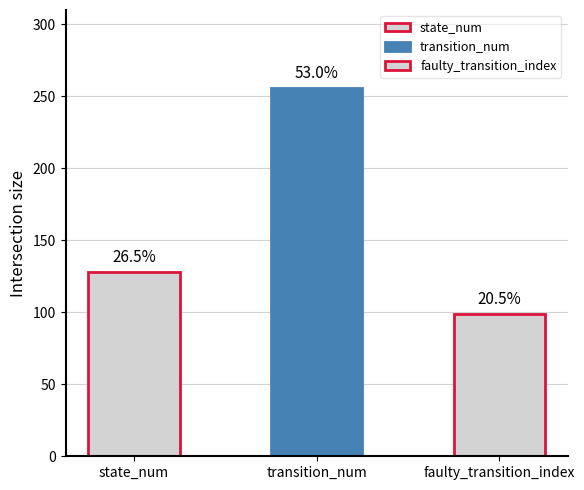

How many groups of bars are there?

3